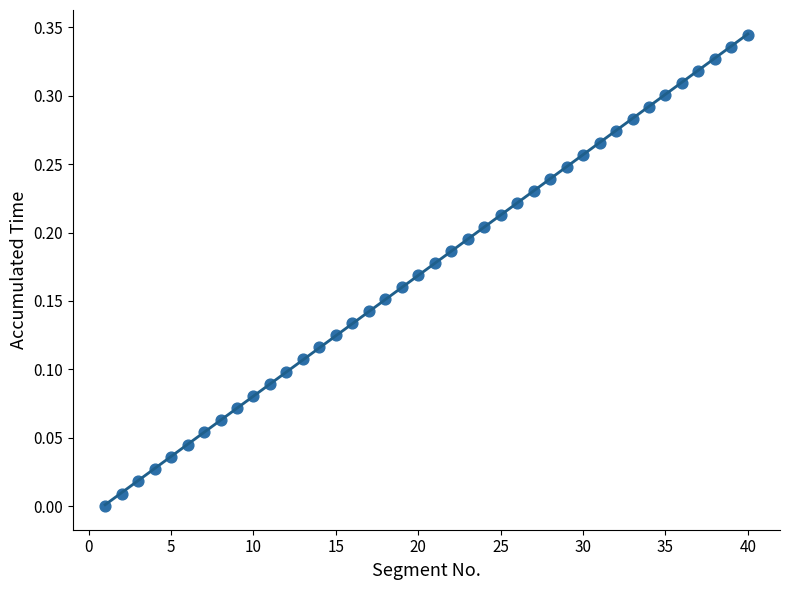

What is the range of X values (max minus min)?

39.0